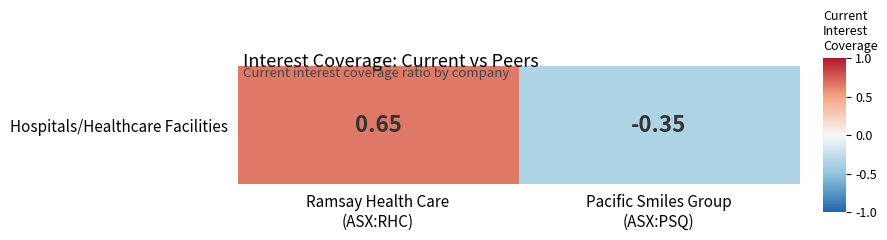

Which has a higher value, Ramsay Health Care
(ASX:RHC) or Pacific Smiles Group
(ASX:PSQ)?

Ramsay Health Care
(ASX:RHC)